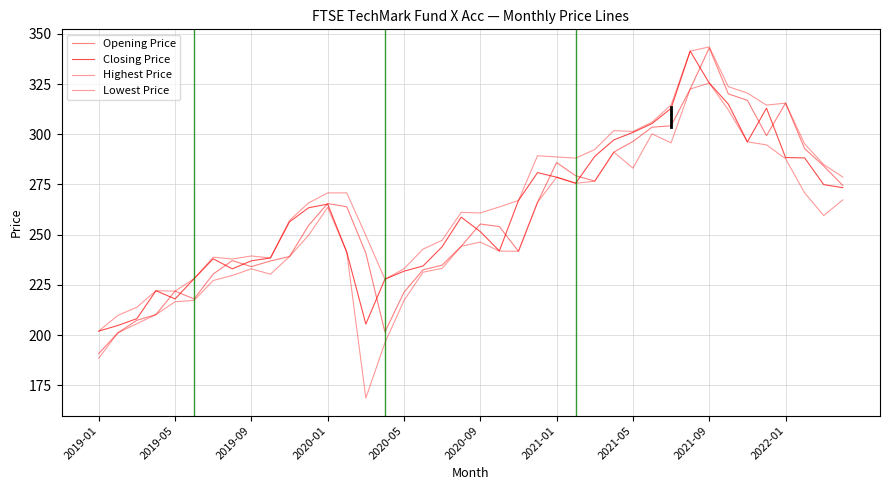

Does the chart display data point markers on the line(s)?

No